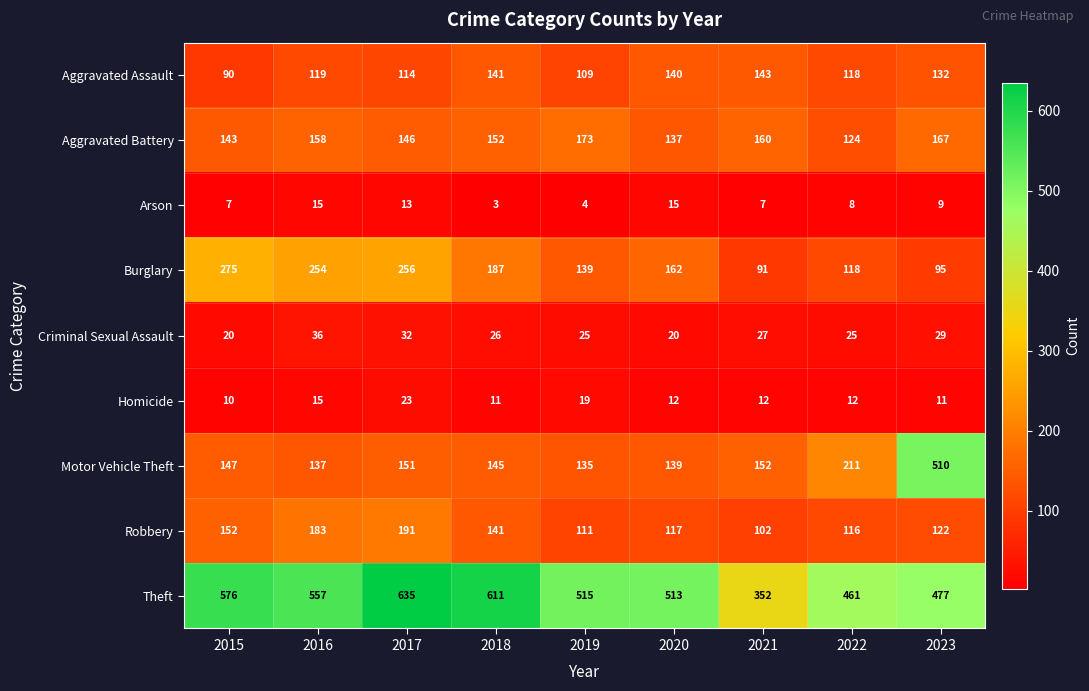

At 2017, list the series in order from smallest to largest.

Arson, Homicide, Criminal Sexual Assault, Aggravated Assault, Aggravated Battery, Motor Vehicle Theft, Robbery, Burglary, Theft